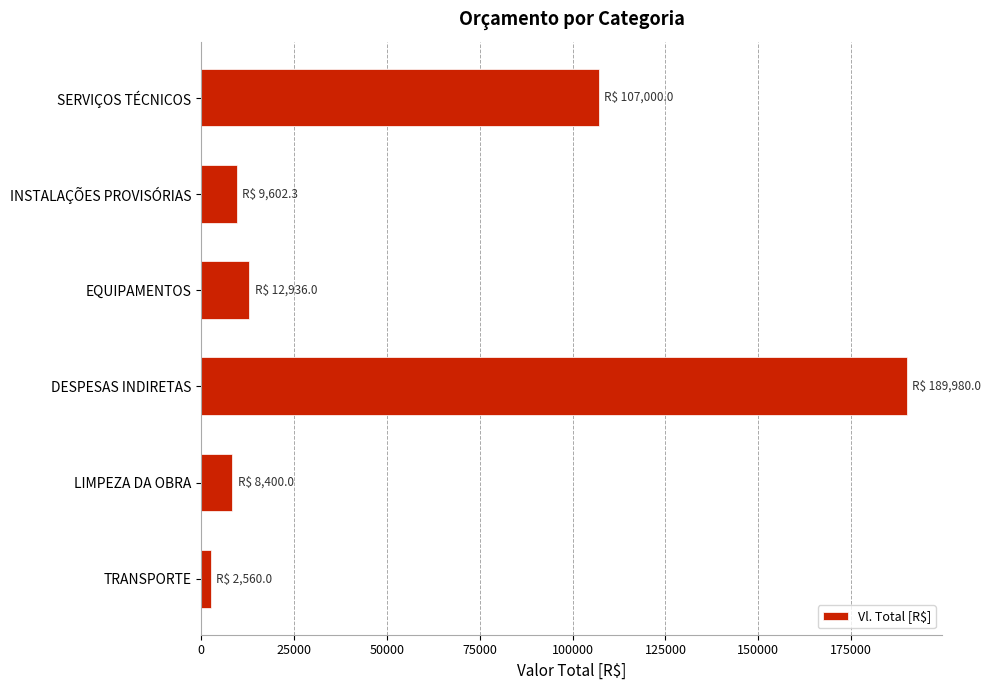

How many bars are there in total?

6